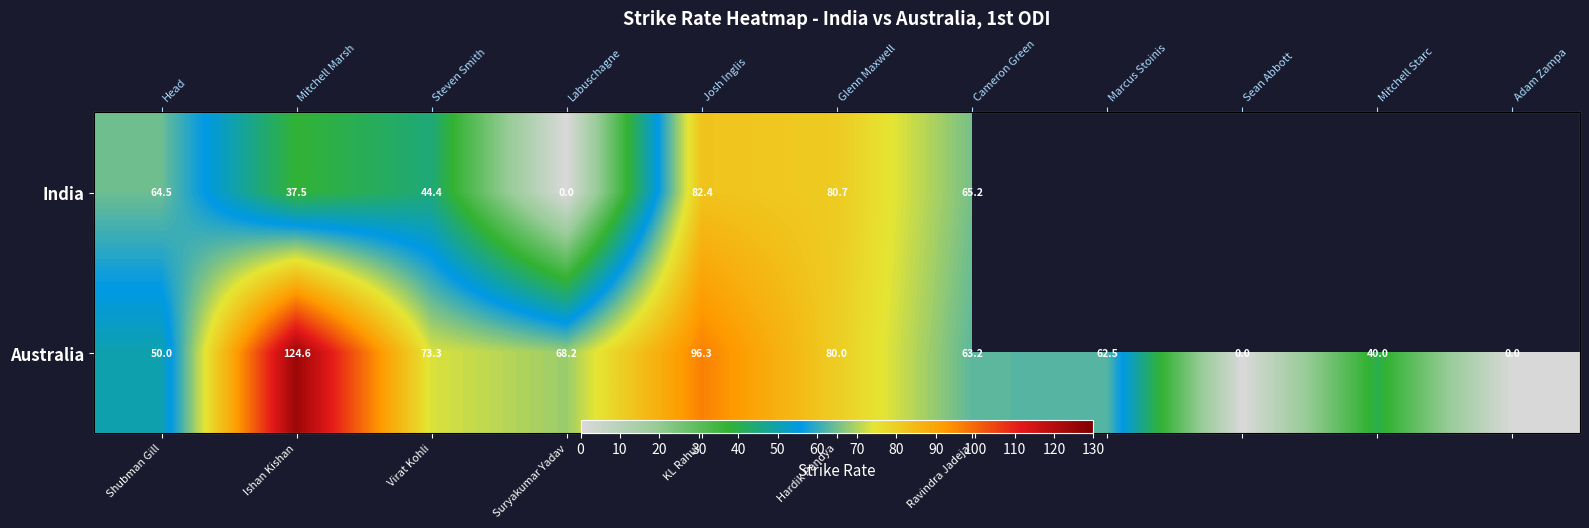

Rank the series at Ravindra Jadeja from lowest to highest value.

Australia, India